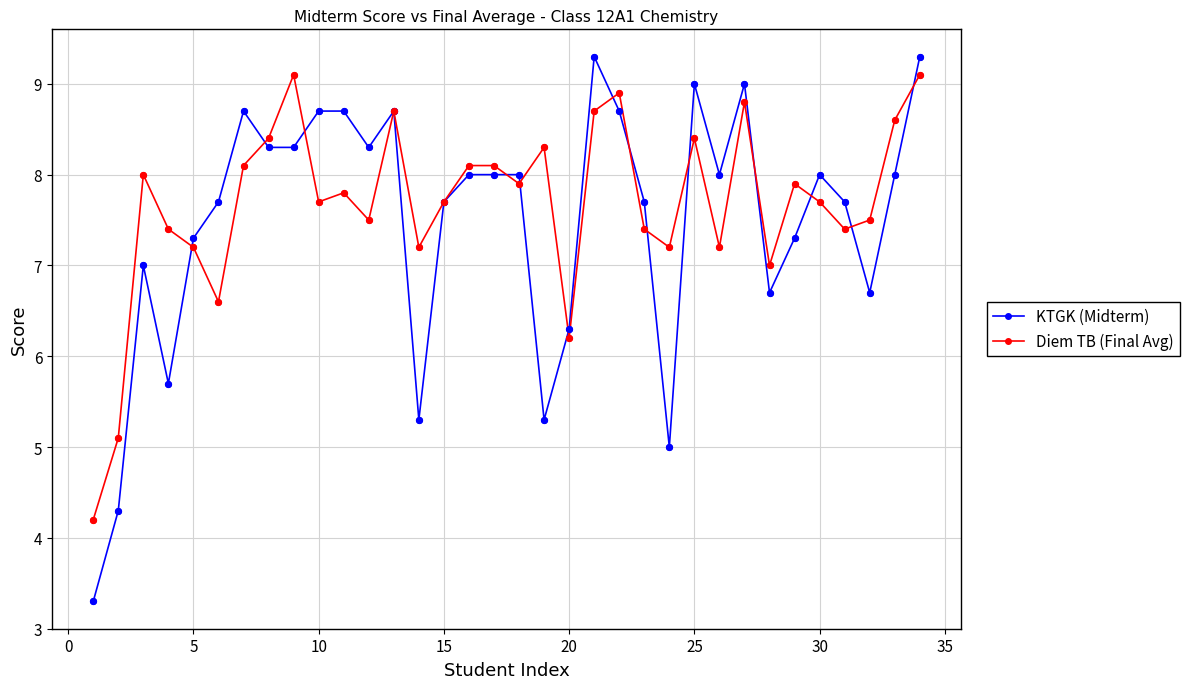

Which series has the widest spread of values?

KTGK (Midterm)